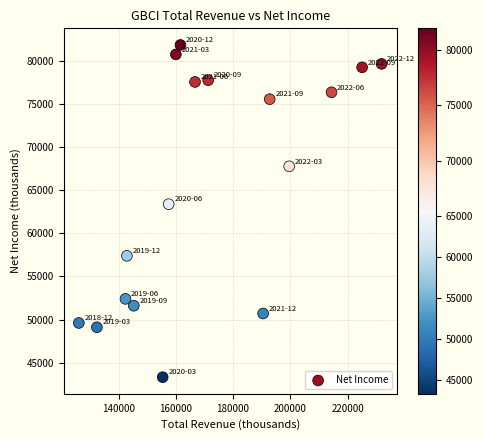

What Y value in the scatter plot is closest to 62600?

63400